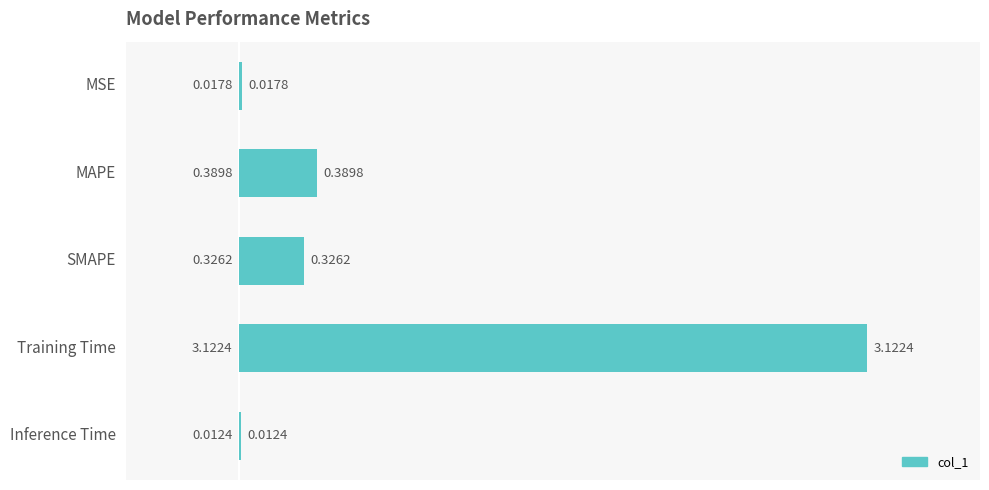

Where is the data nearest to the value 1?

MAPE